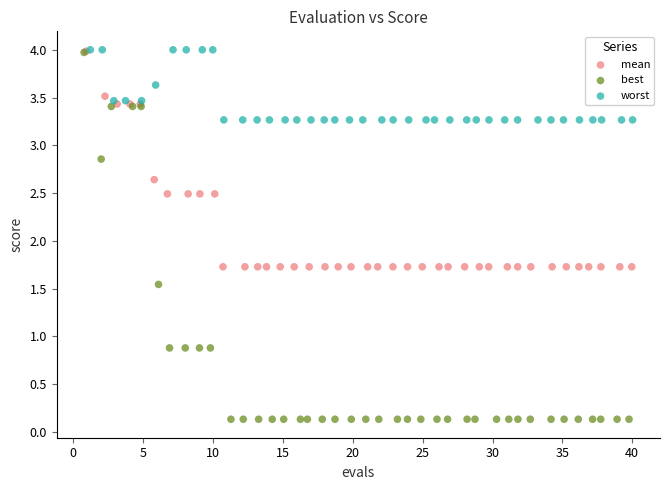

Which series reaches the minimum Y coordinate?

best